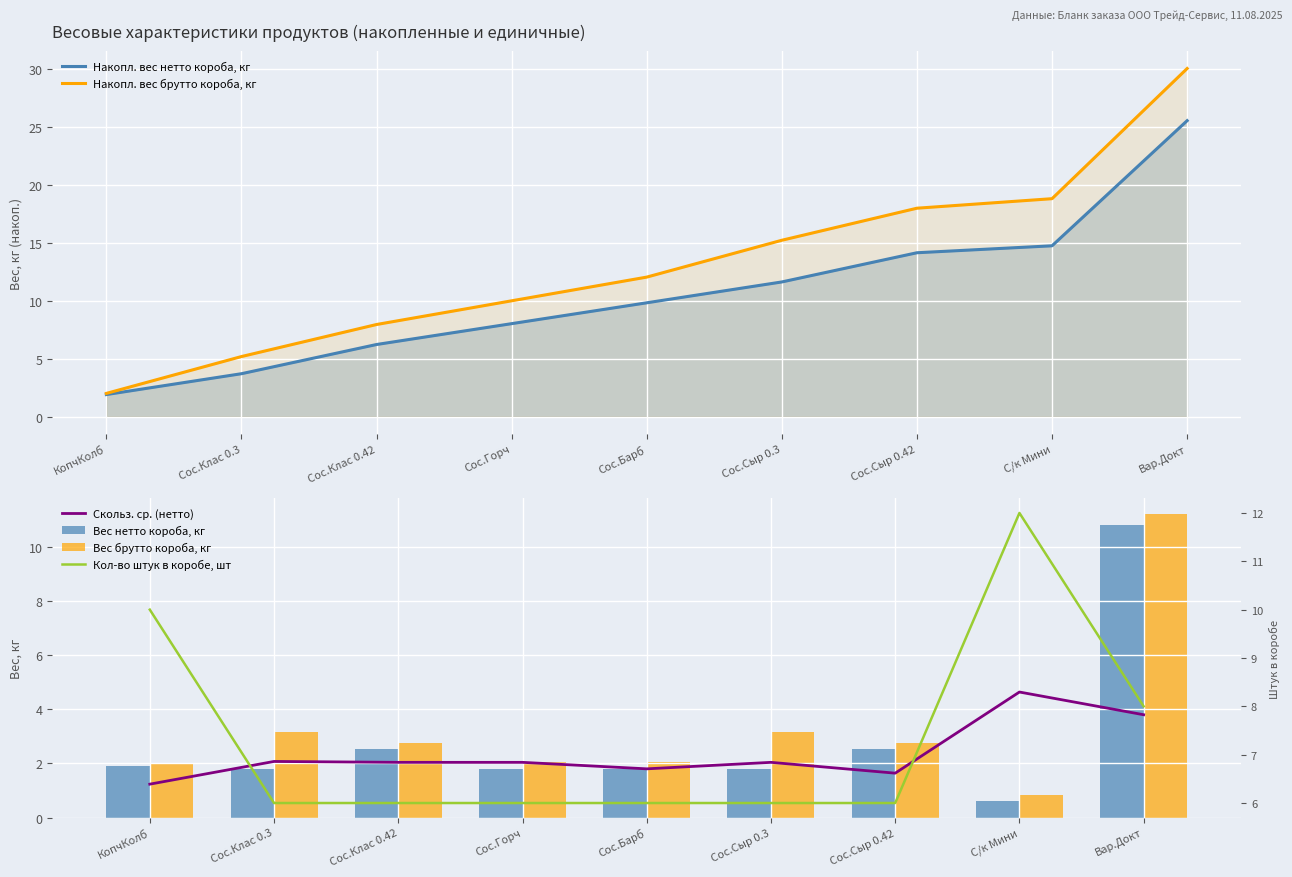

What position from the left is Сос.Сыр 0.42?

7